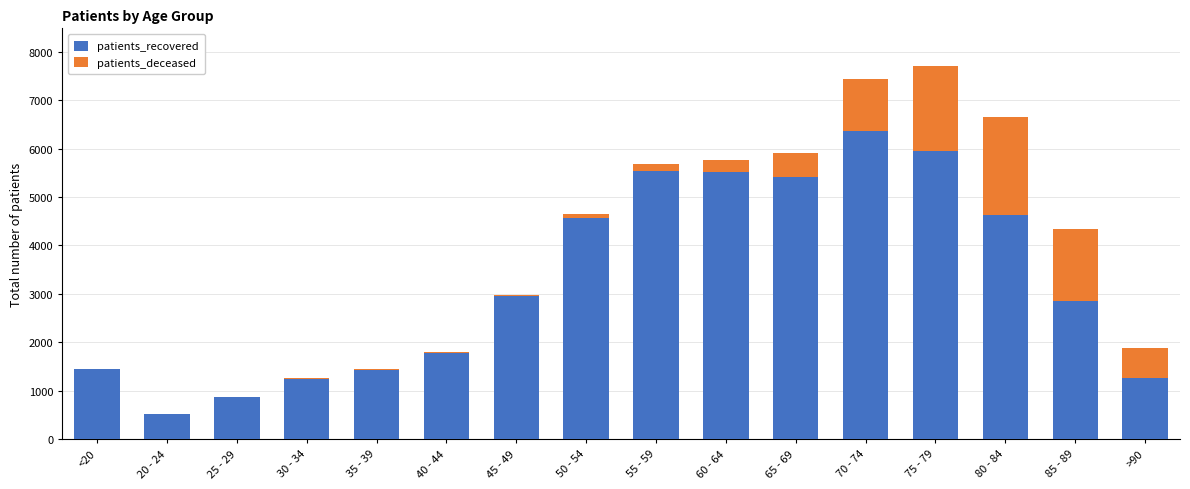

What is the difference between the patients_recovered values at 40 - 44 and 60 - 64?

3735